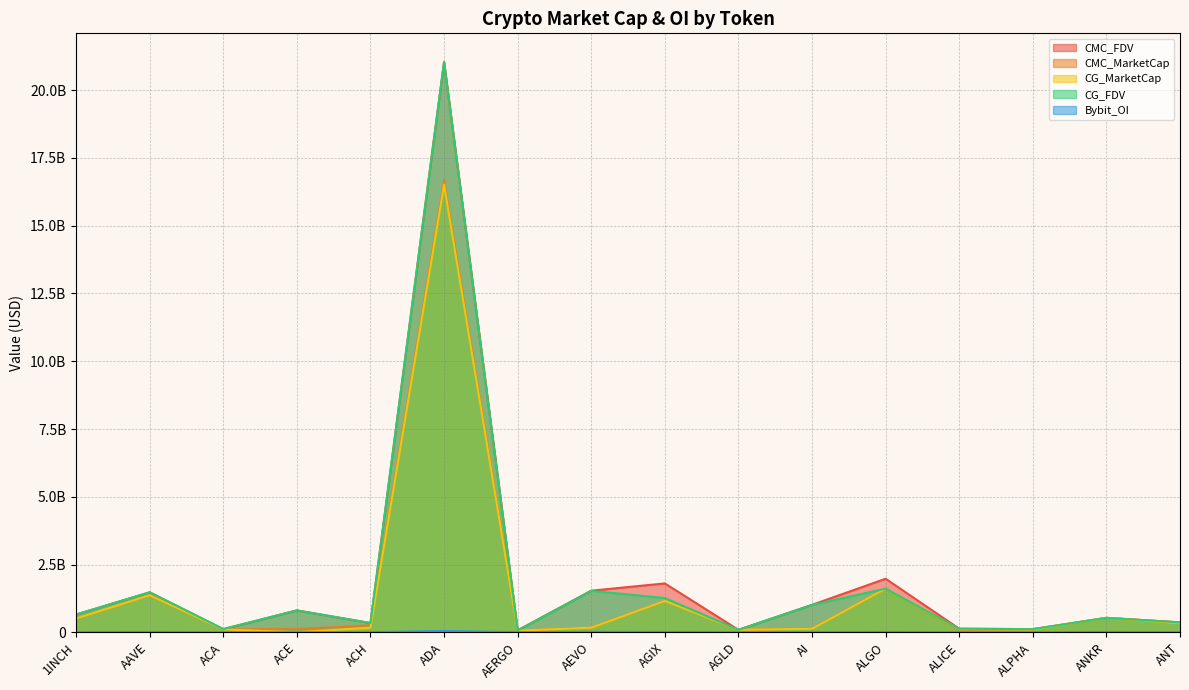

At which category does CG_FDV reach its first local peak?

AAVE